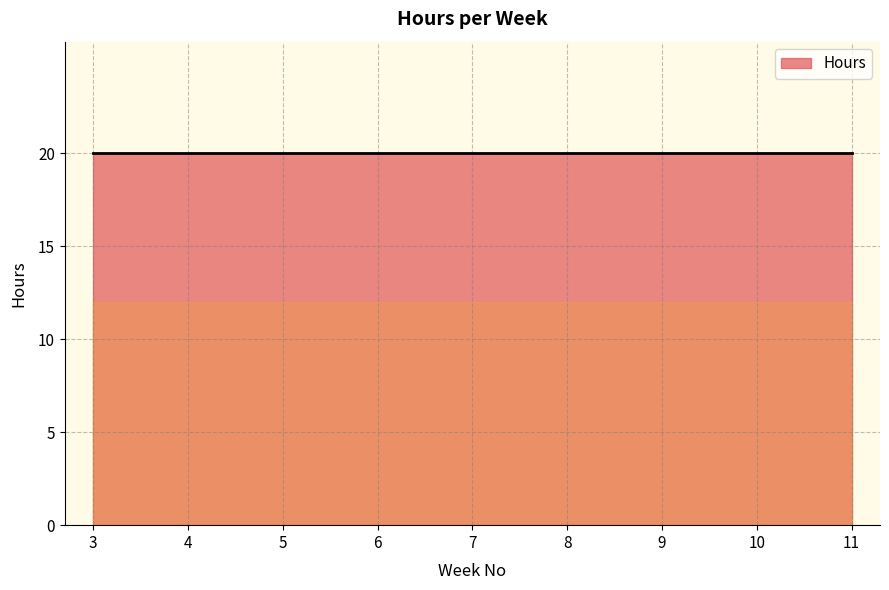

How many lines are shown in the chart?

1